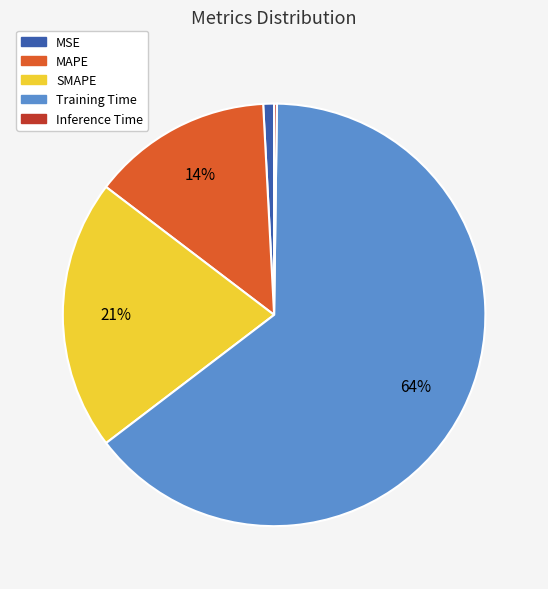

True or false: MSE accounts for 11% of the total.

False